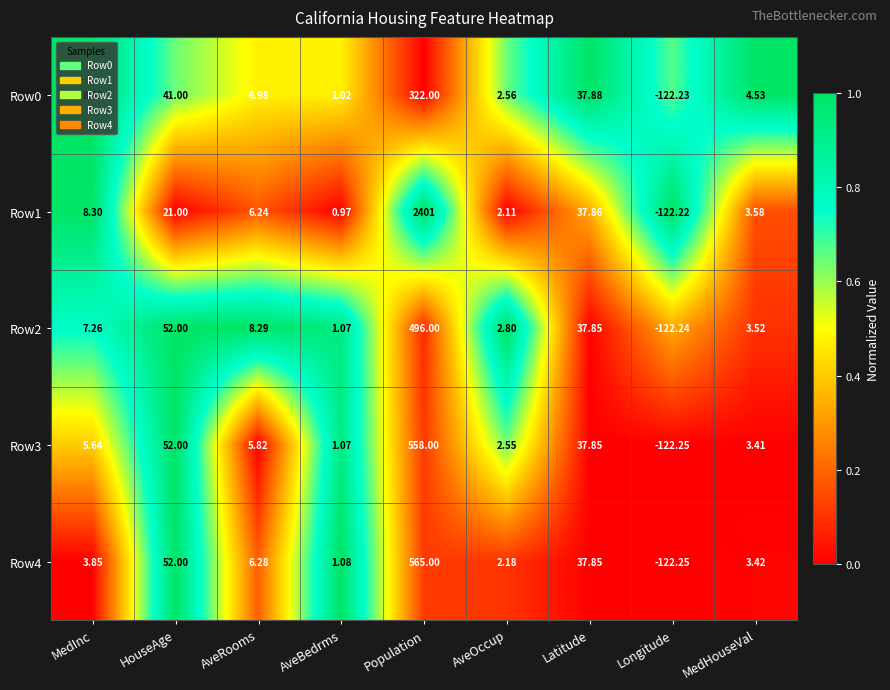

Rank the categories by Row1 value from highest to lowest.

Population, Latitude, HouseAge, MedInc, AveRooms, MedHouseVal, AveOccup, AveBedrms, Longitude